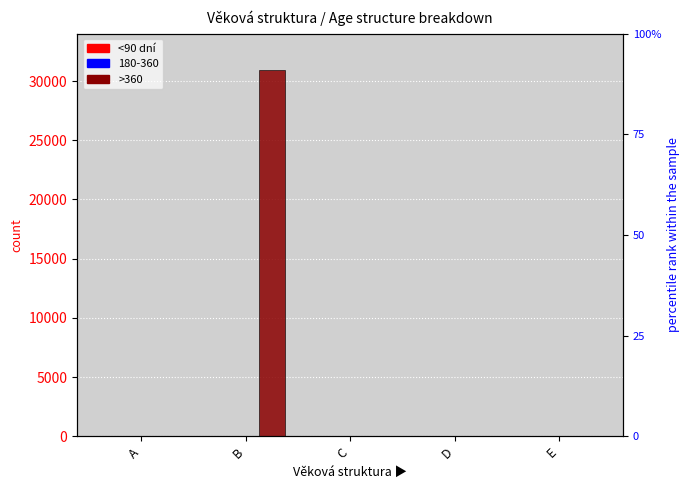

What is the difference between the highest and lowest values at E?

29